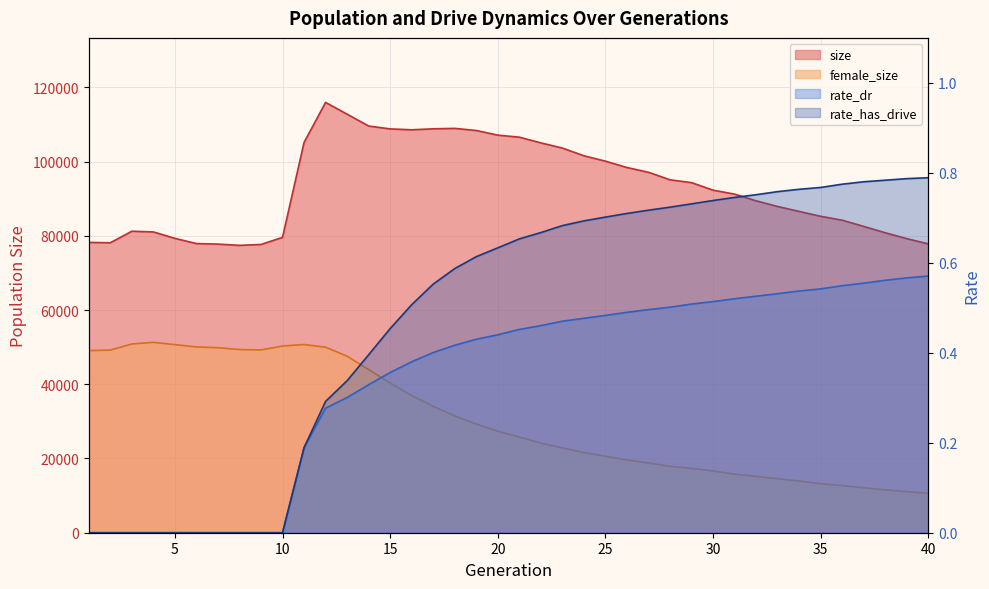

Reading left to right, extract all data points from this chart.

size: 78229.0	78129.0	81237.0	81049.0	79315.0	77910.0	77771.0	77429.0	77672.0	79578.0	105159.0	115942.0	112774.0	109585.0	108811.0	108570.0	108836.0	108948.0	108378.0	107128.0	106581.0	105042.0	103646.0	101570.0	100115.0	98404.0	97117.0	95093.0	94330.0	92300.0	91240.0	89425.0	87908.0	86570.0	85261.0	84208.0	82530.0	80824.0	79235.0	77829.0
female_size: 49074.0	49208.0	50863.0	51301.0	50678.0	50065.0	49856.0	49362.0	49251.0	50309.0	50708.0	49998.0	47570.0	43955.0	40341.0	36945.0	34056.0	31484.0	29284.0	27339.0	25791.0	24150.0	22862.0	21581.0	20624.0	19595.0	18799.0	17894.0	17331.0	16636.0	15776.0	15192.0	14543.0	13944.0	13191.0	12709.0	12110.0	11559.0	11064.0	10635.0
rate_dr: 0.0	0.0	0.0	0.0	0.0	0.0	0.0	0.0	0.0	0.0	0.2	0.3	0.3	0.3	0.4	0.4	0.4	0.4	0.4	0.4	0.5	0.5	0.5	0.5	0.5	0.5	0.5	0.5	0.5	0.5	0.5	0.5	0.5	0.5	0.5	0.5	0.6	0.6	0.6	0.6
rate_has_drive: 0.0	0.0	0.0	0.0	0.0	0.0	0.0	0.0	0.0	0.0	0.2	0.3	0.3	0.4	0.5	0.5	0.6	0.6	0.6	0.6	0.7	0.7	0.7	0.7	0.7	0.7	0.7	0.7	0.7	0.7	0.7	0.8	0.8	0.8	0.8	0.8	0.8	0.8	0.8	0.8